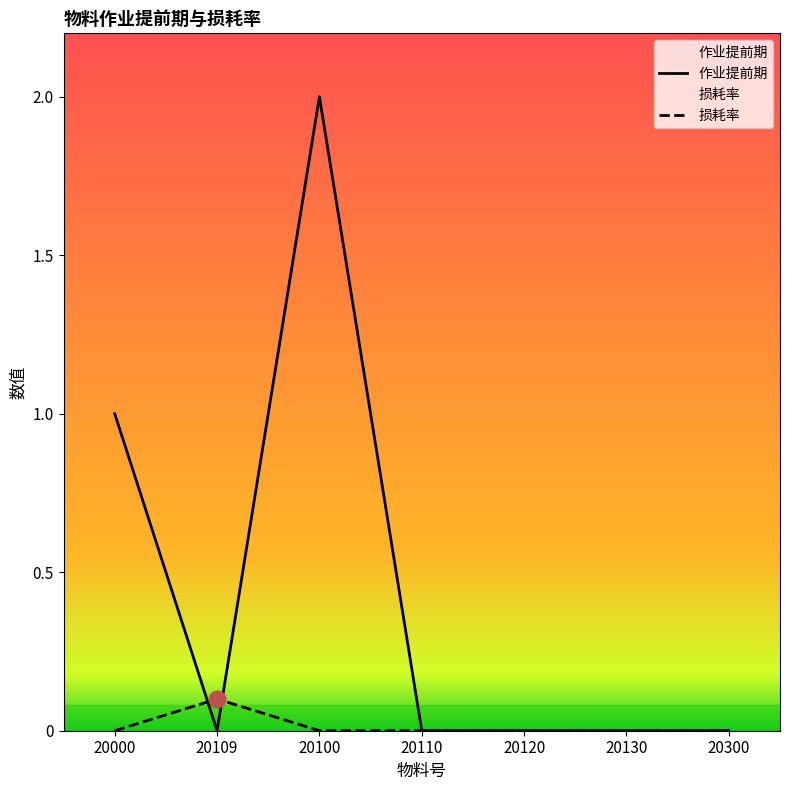

Where is 作业提前期 nearest to the value 1?

20000